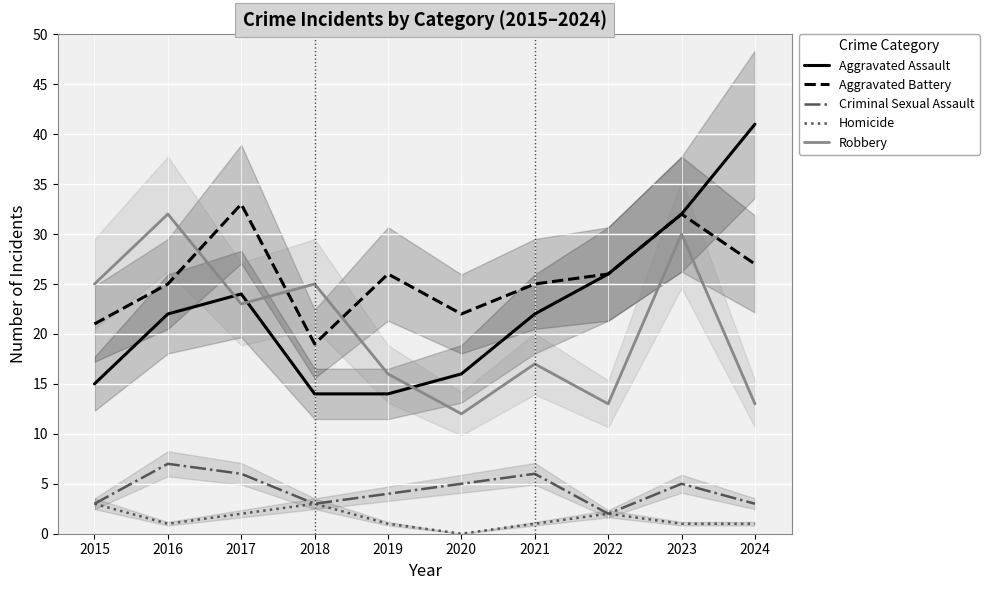

How many data points in Homicide are less than 1?

1